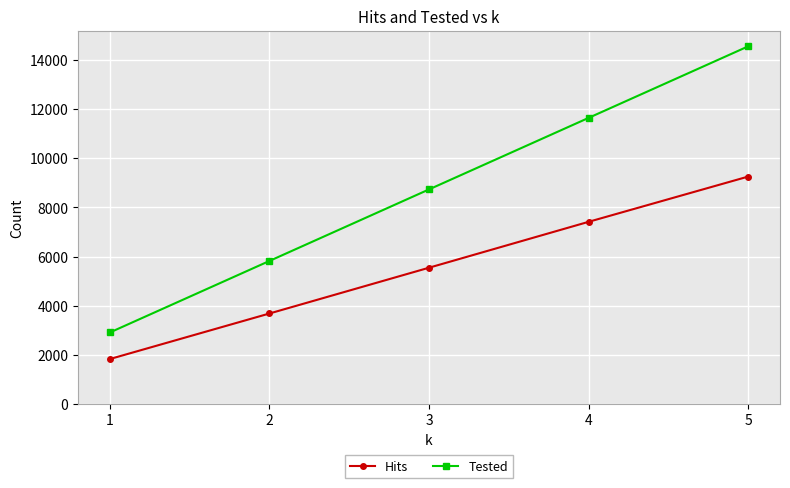

Count the number of data series in this chart.

2